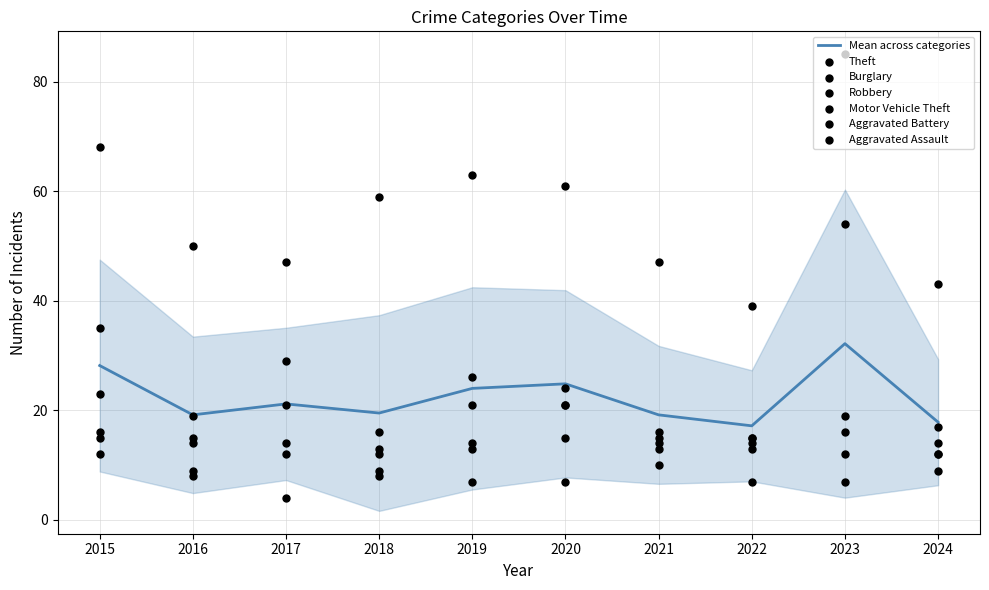

At which category is the sum across all series the highest?

2023